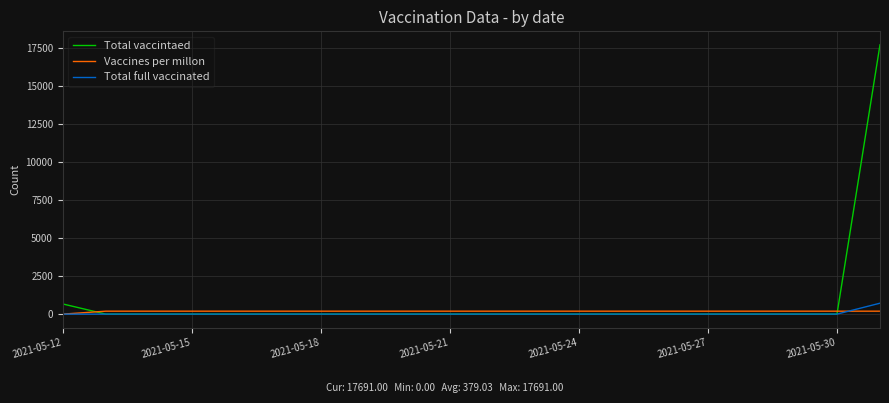

List the series in order of their overall mean, highest first.

Total vaccintaed, Vaccines per millon, Total full vaccinated